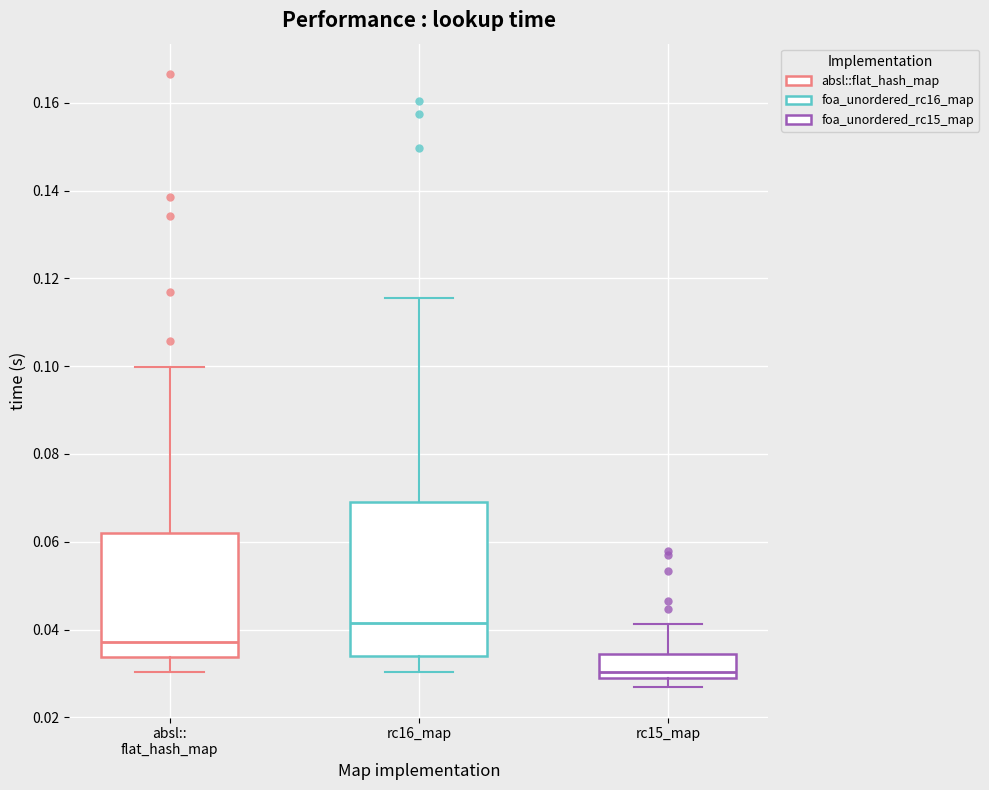

Reading left to right, transcribe this box plot: for each box, give where its median line is, the range the box spans, and where its two whiskers end, as read against the y-axis. The values are not printed on the chart, so give them approximately, as read against the axis.

absl:: flat_hash_map: median 0.038, box 0.034 to 0.062, whiskers 0.030 to 0.100
rc16_map: median 0.042, box 0.034 to 0.070, whiskers 0.030 to 0.116
rc15_map: median 0.030, box 0.028 to 0.034, whiskers 0.026 to 0.042